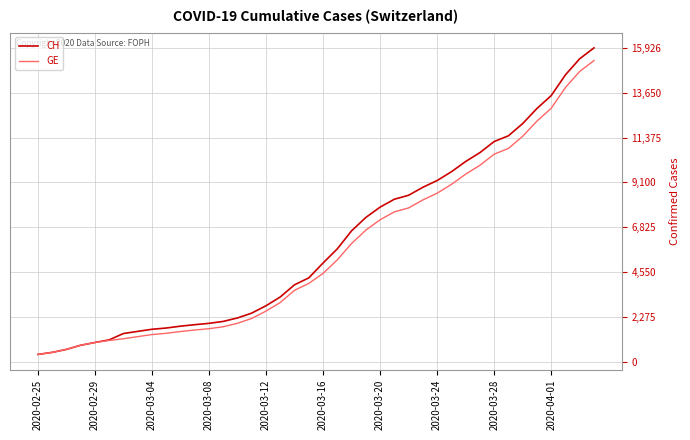

What is the lowest value of the GE series?

375